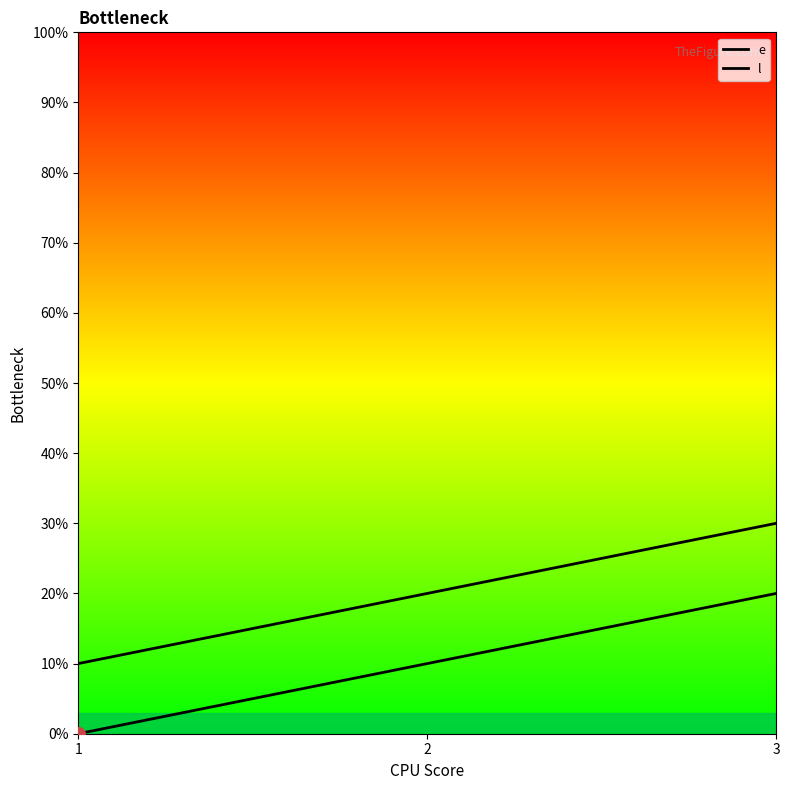

What is the sum of all e values?

30